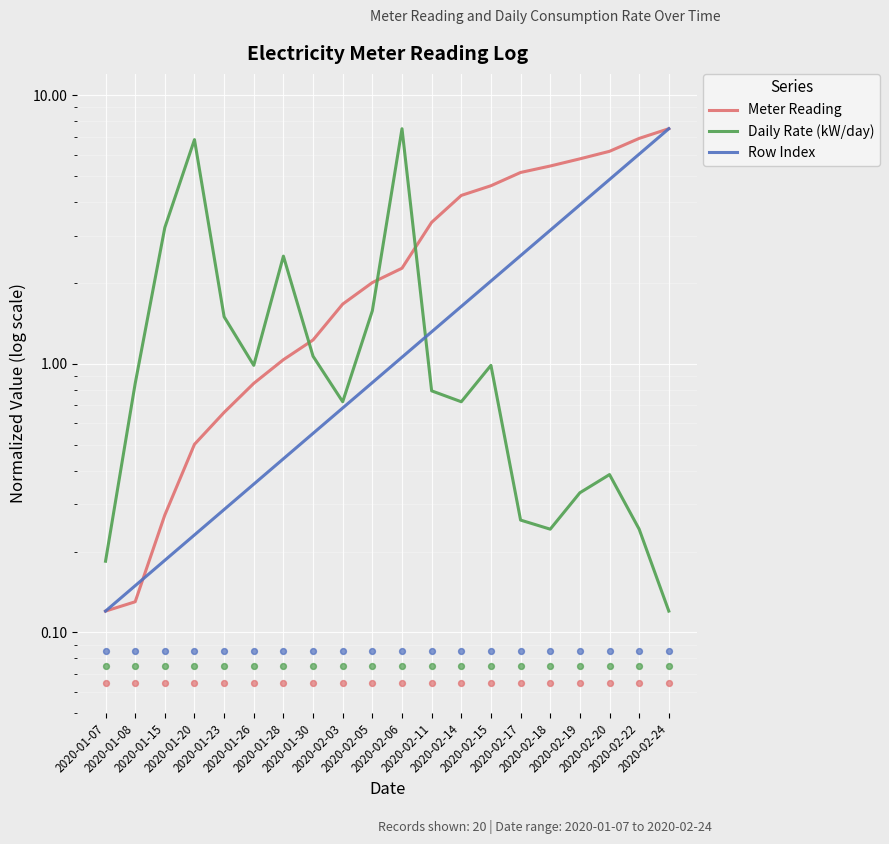

Which series contains the lowest Y value?

Meter Reading